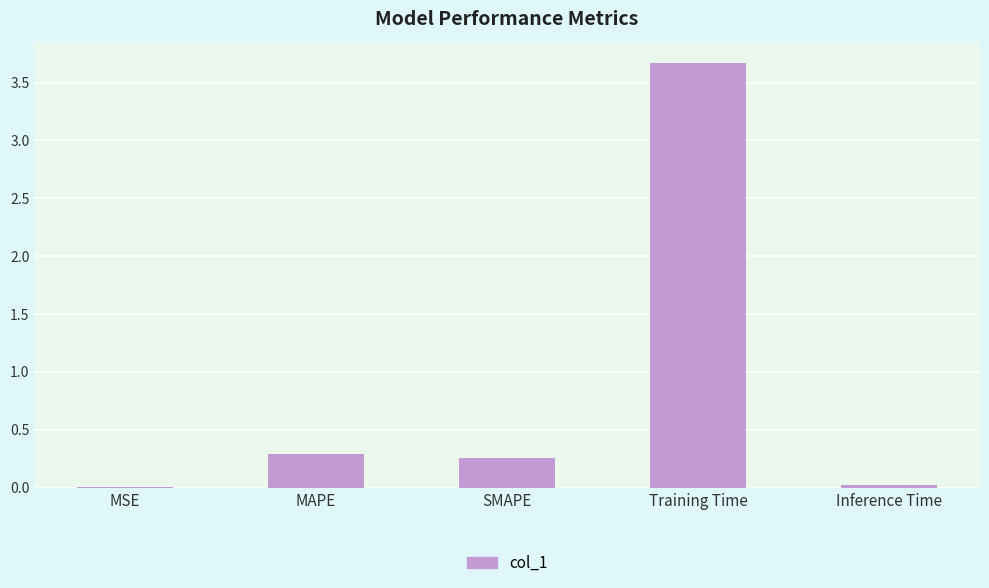

Is it true that the value at MAPE is 0.3?

True